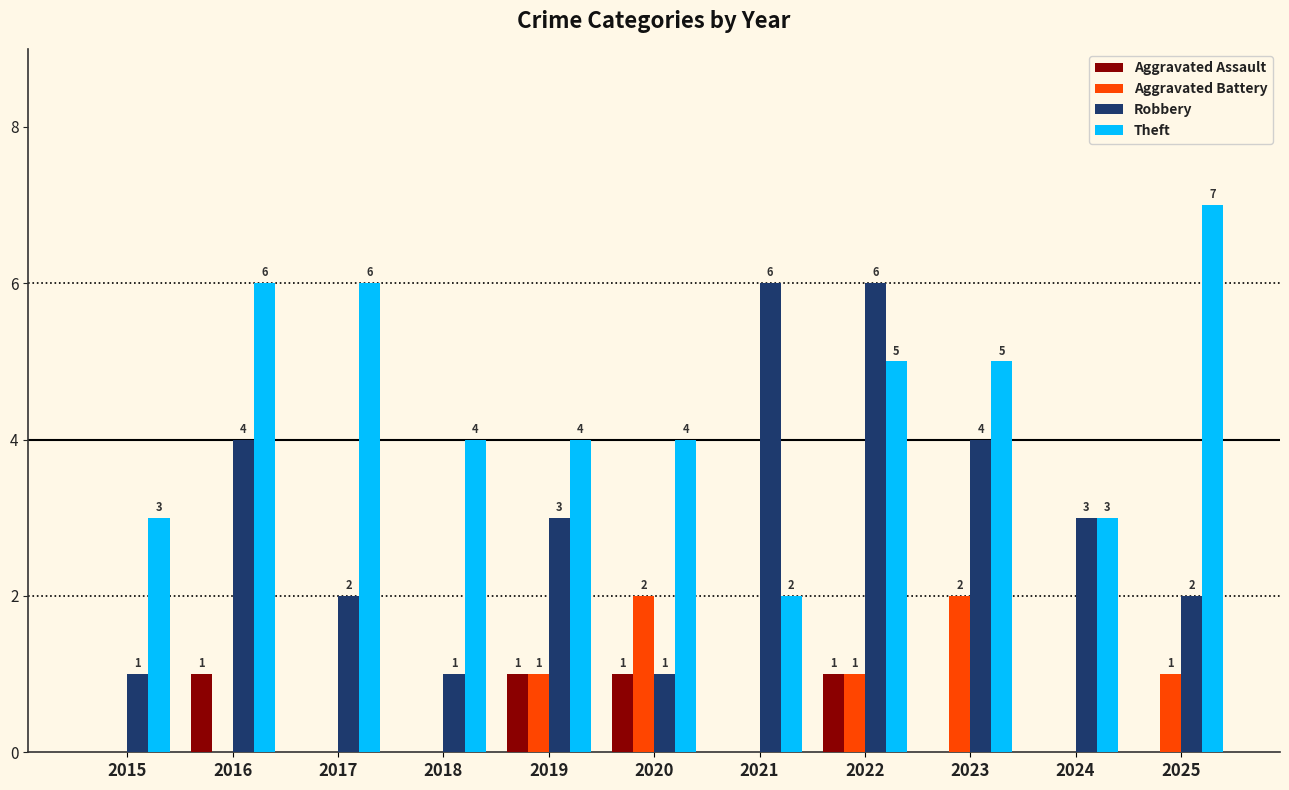

How many series are shown in this chart?

4